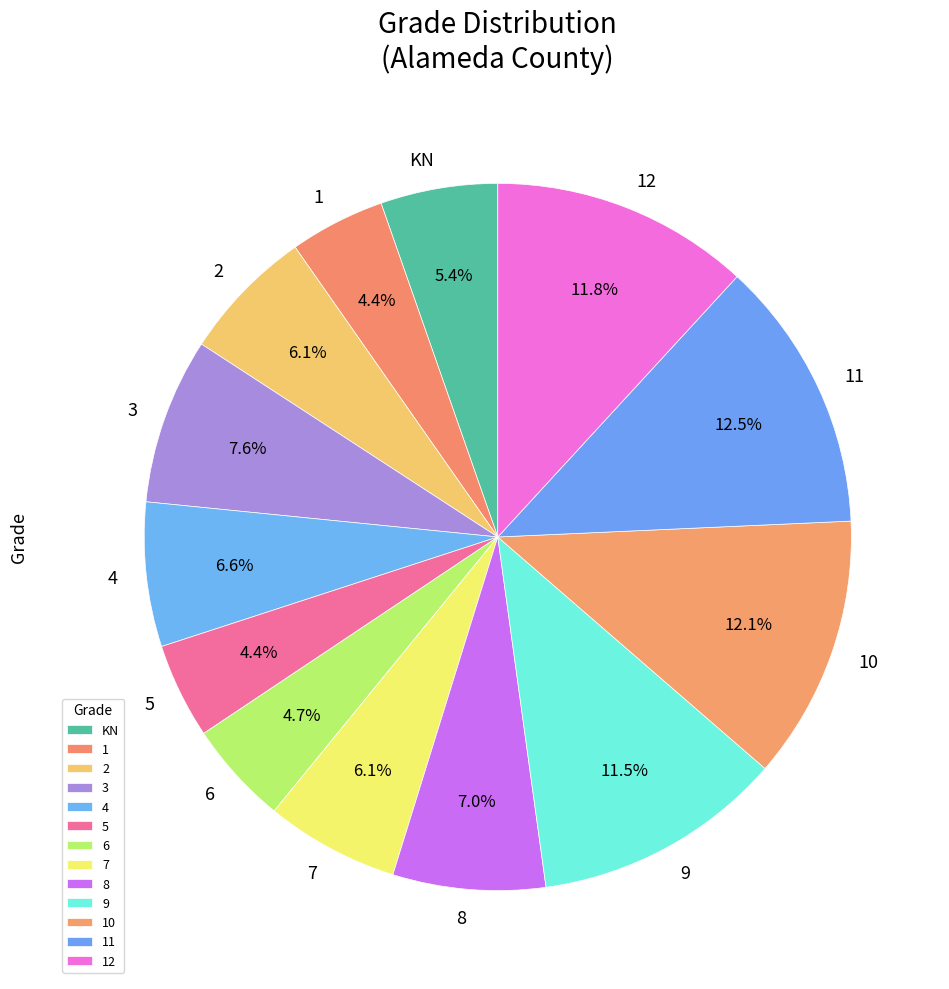

To the nearest percent, what is the average slice percentage?

8%